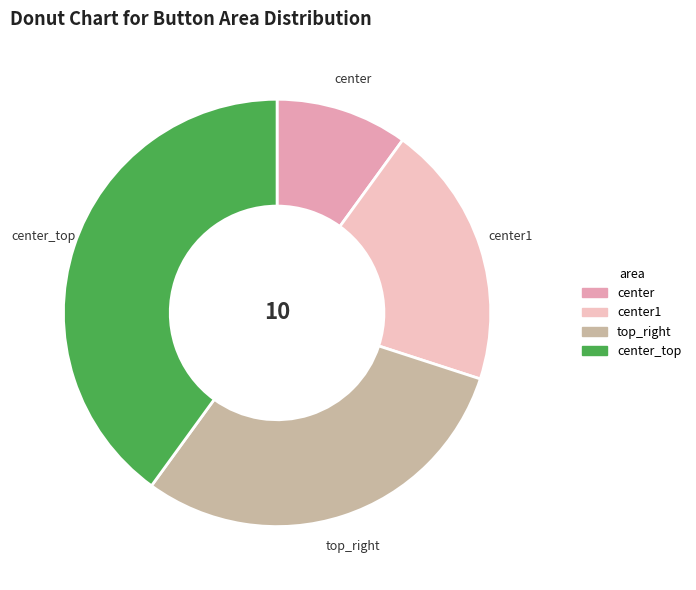

How many segments does this pie chart have?

4